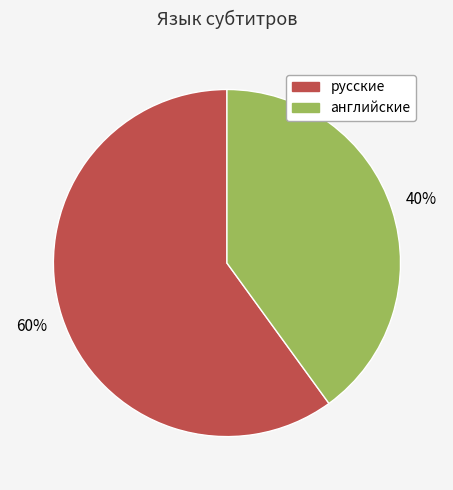

Is there any slice that represents more than half of the pie?

Yes